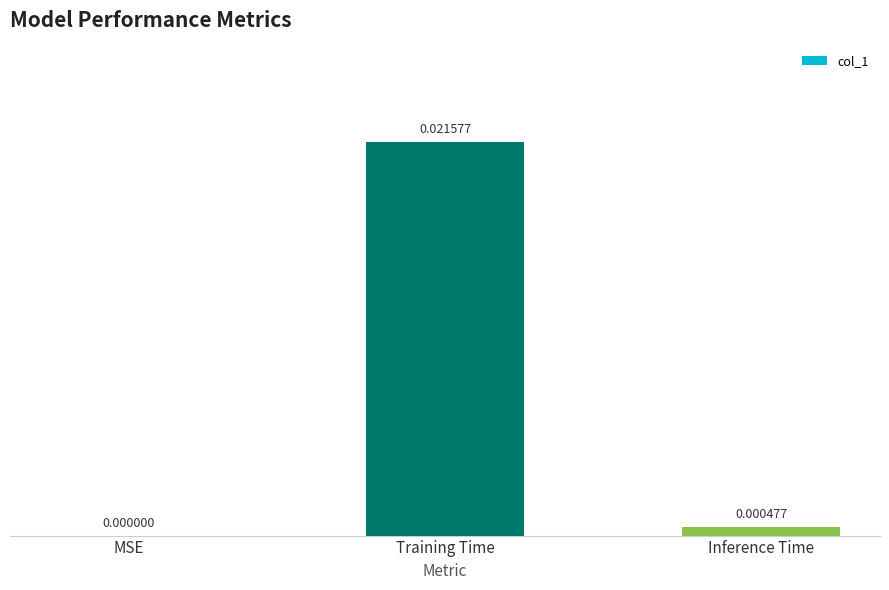

At which category does the chart reach its peak across all series?

Training Time